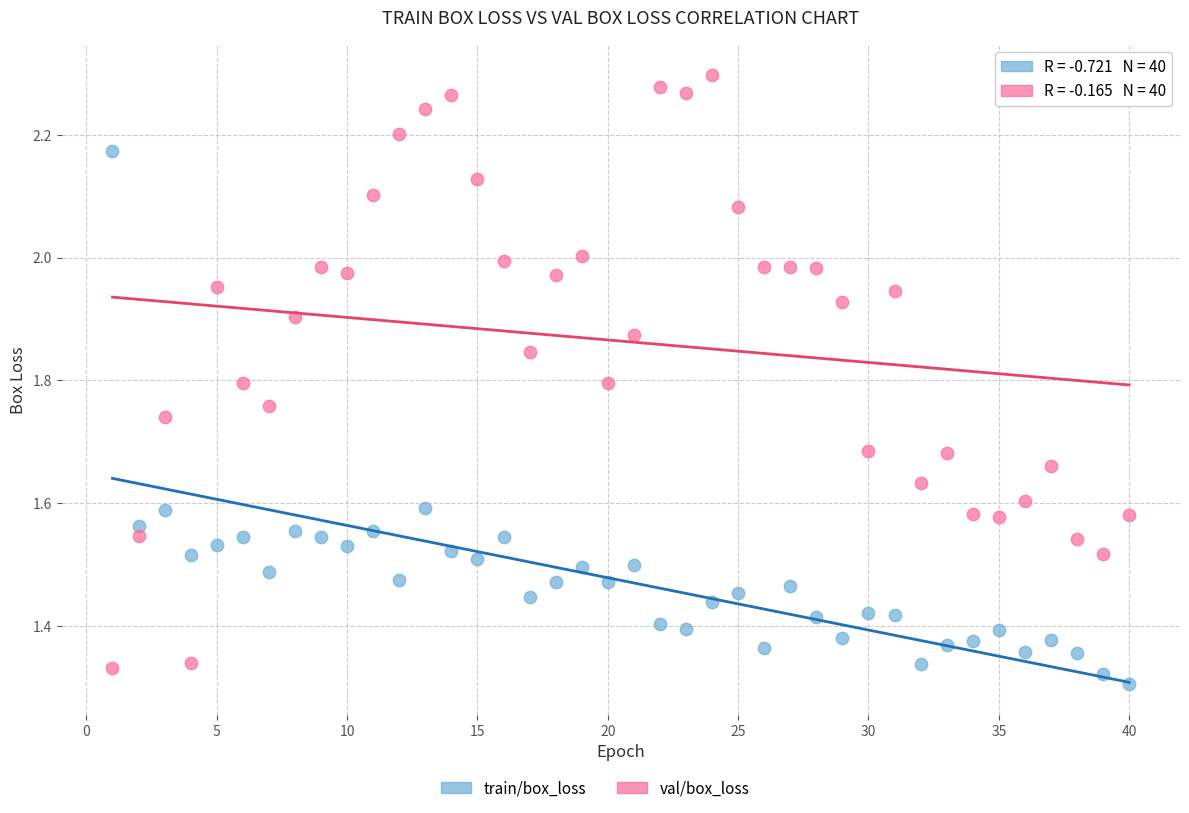

What is the X range (max minus min) for the scatter plot?

39.0